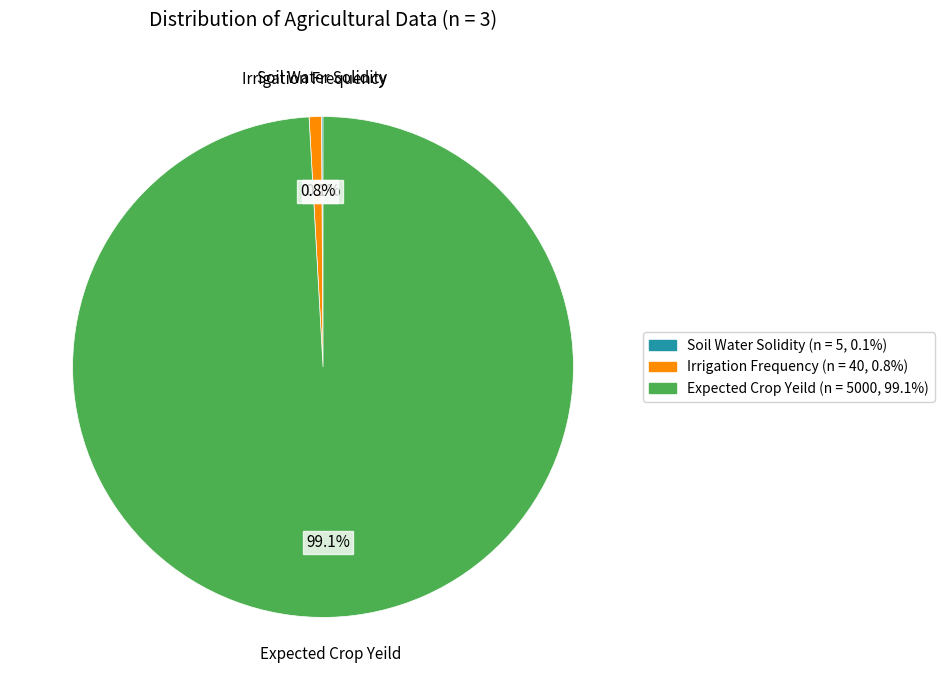

To the nearest percent, what is the combined percentage of Expected Crop Yeild and Irrigation Frequency?

100%